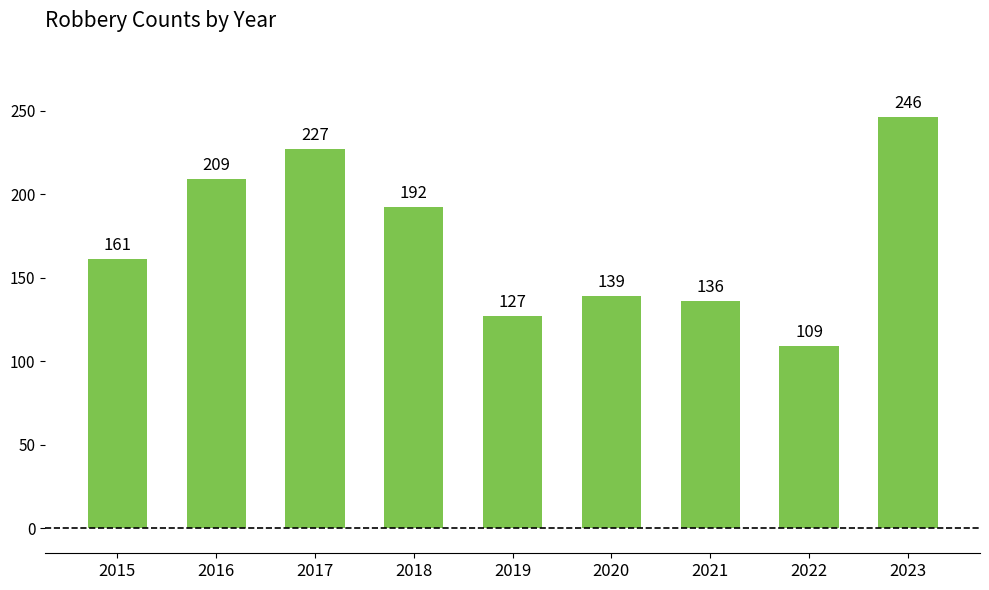

How many distinct data groups are displayed?

1